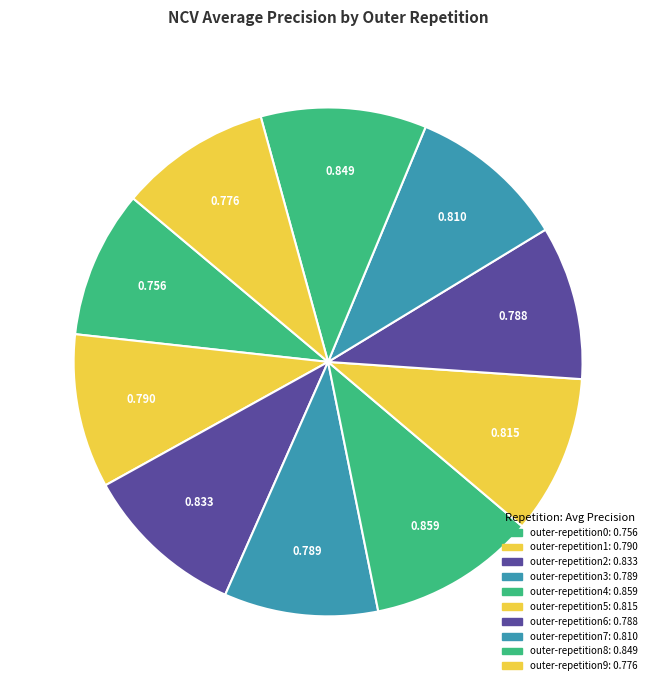

How many segments does this pie chart have?

10